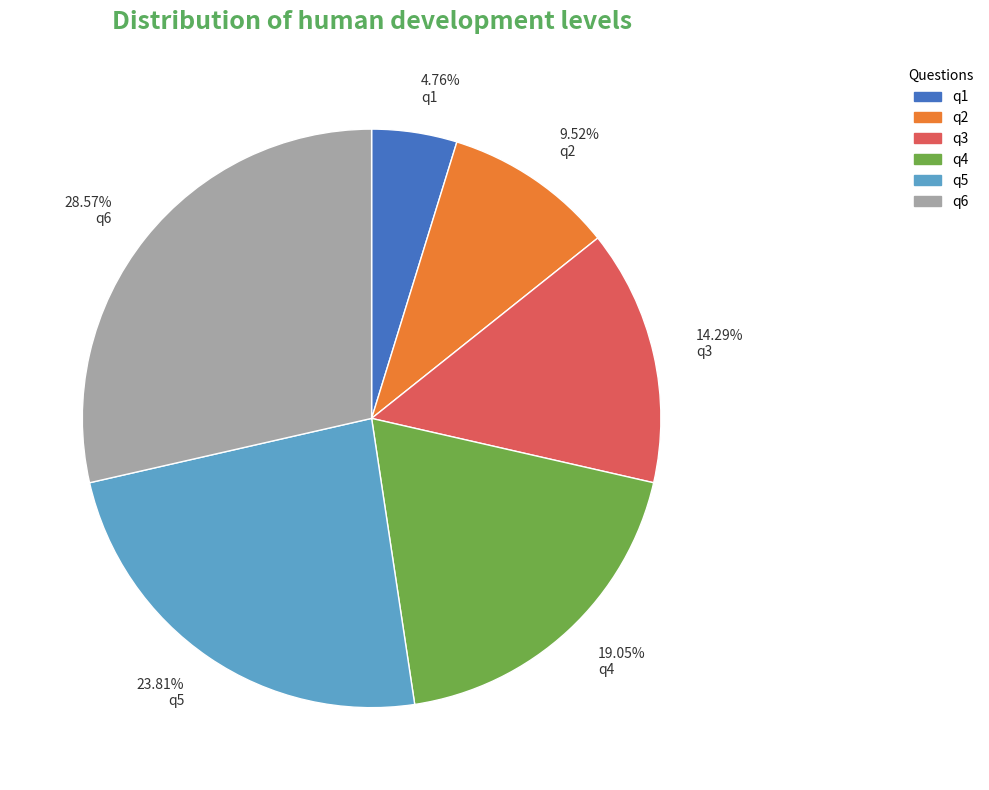

Does any single category account for the majority?

No